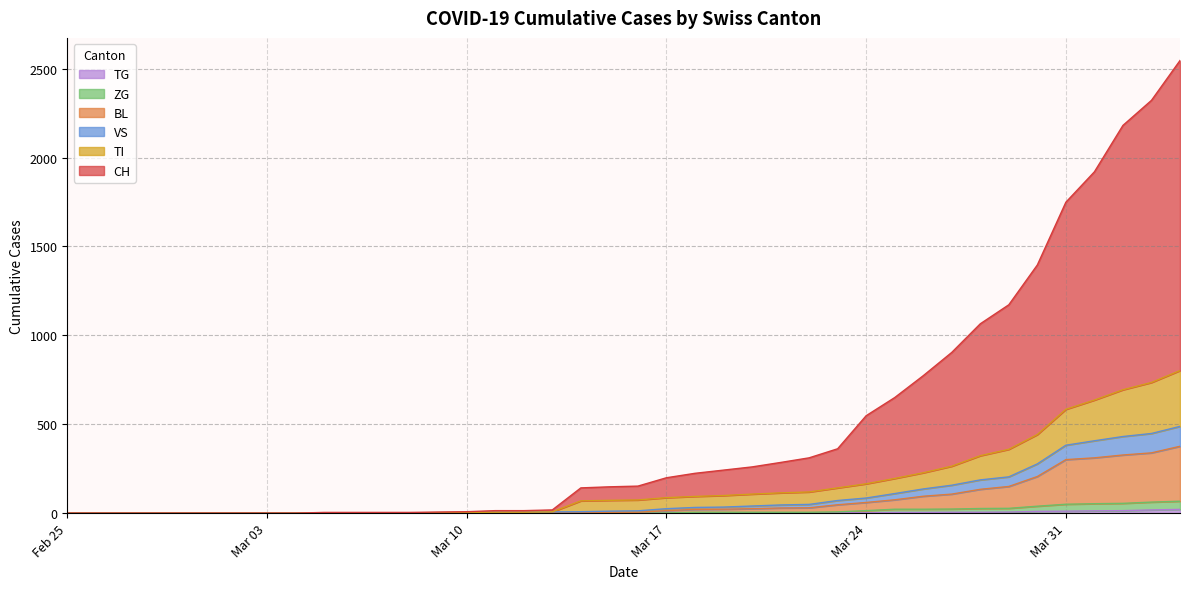

Does the chart display data point markers on the line(s)?

No